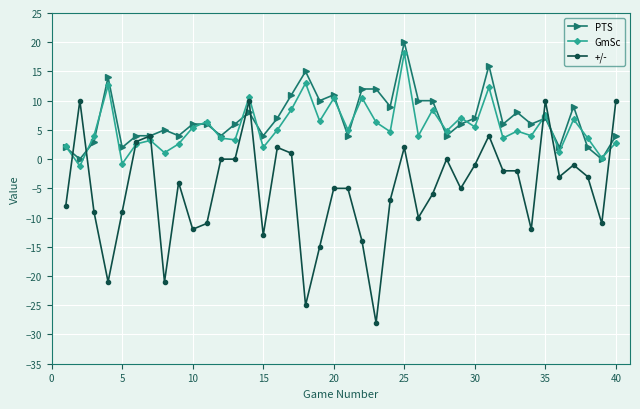

What is the value of the +/- point at the 31st from the left?

4.0